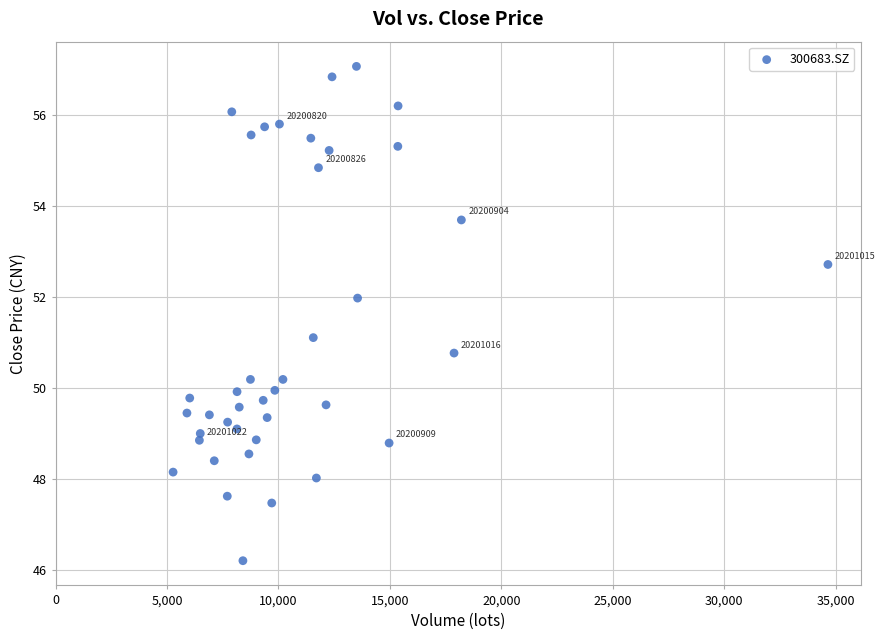

What is the range of X values (max minus min)?

29384.9